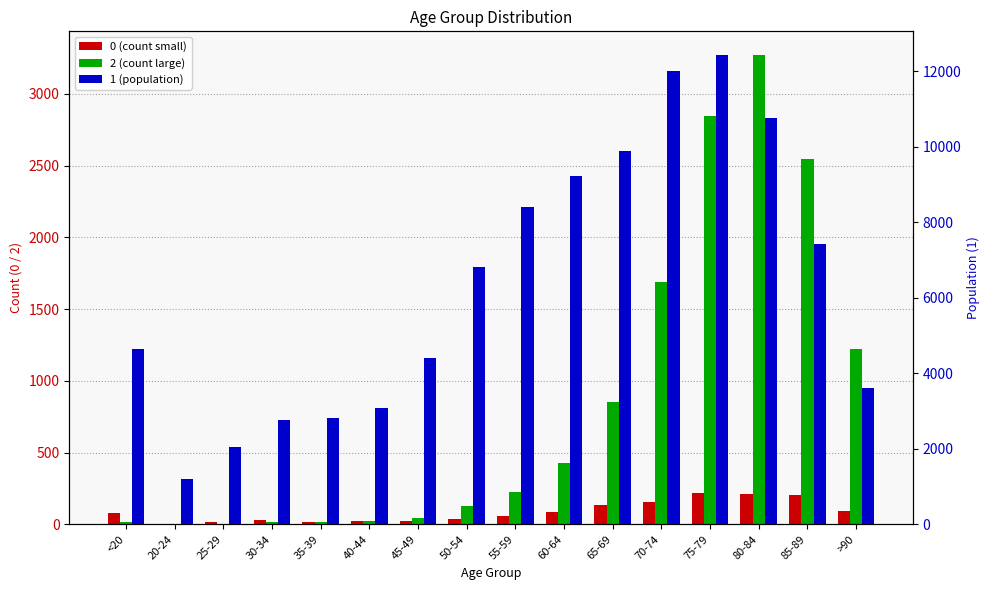

How many bars are there in total?

48